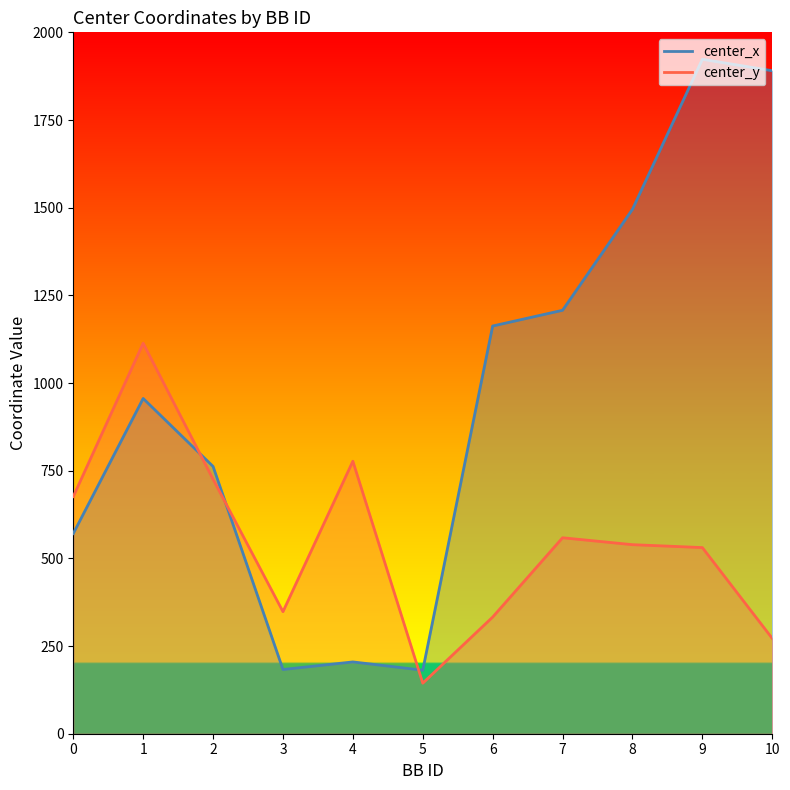

Does the chart display data point markers on the line(s)?

No